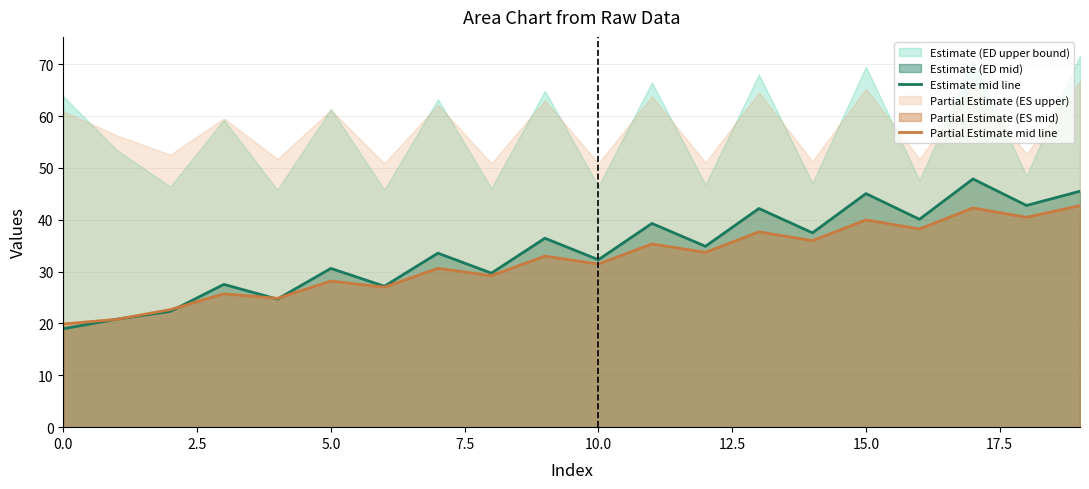

What position from the right is 14?

6